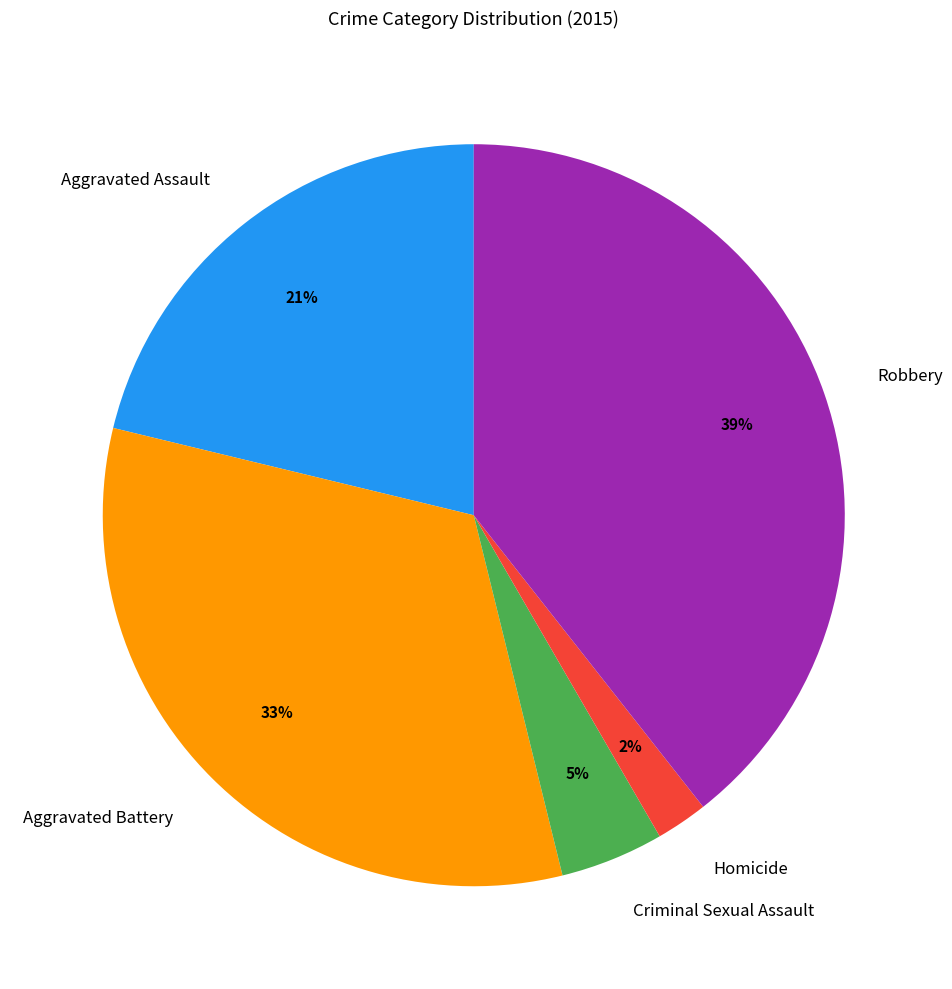

To the nearest percent, what portion does Aggravated Assault represent?

21%